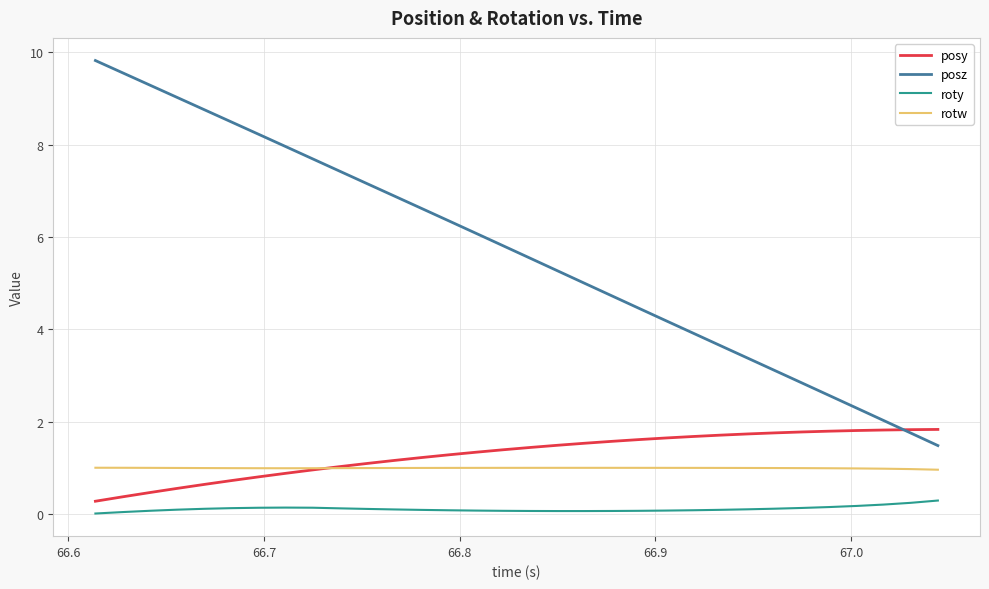

What is the maximum value shown in the chart?

9.8